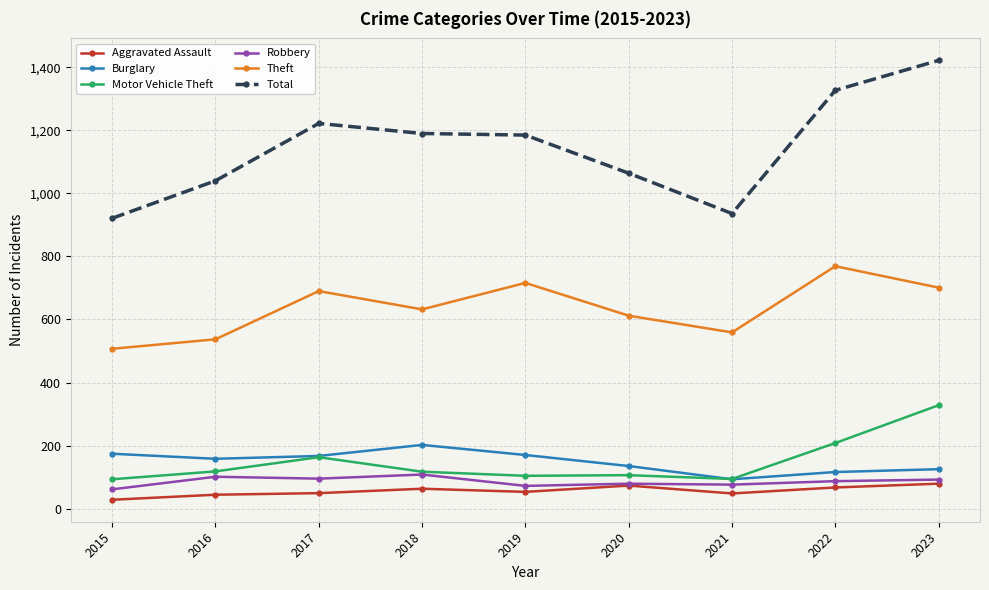

True or false: Motor Vehicle Theft and Theft cross at least once.

False